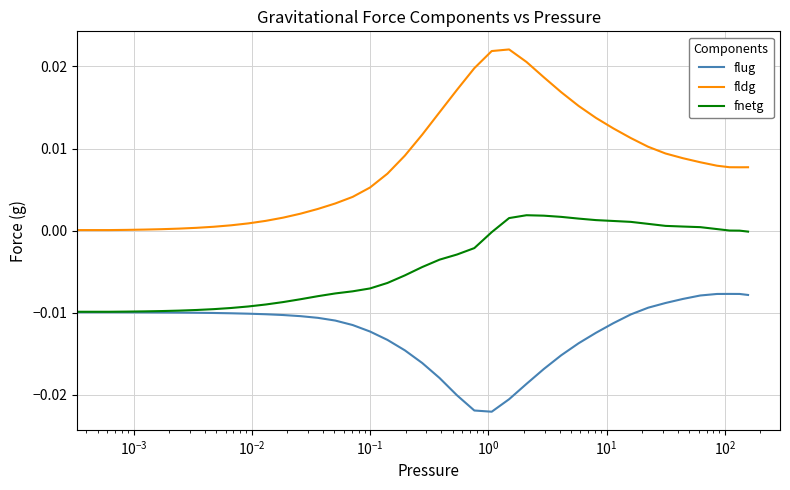

List the series in order of their overall mean, highest first.

fldg, fnetg, flug